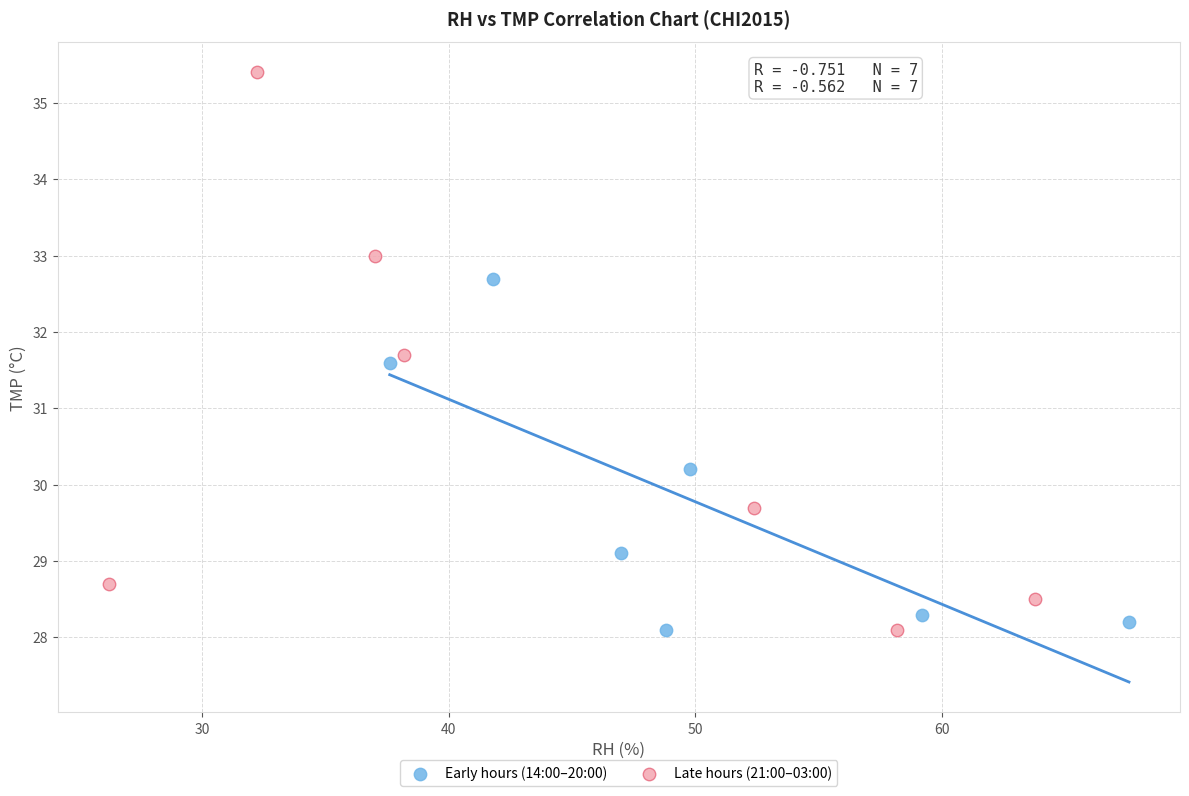

What are all the series names shown in the legend?

Early hours (14:00–20:00), Late hours (21:00–03:00)